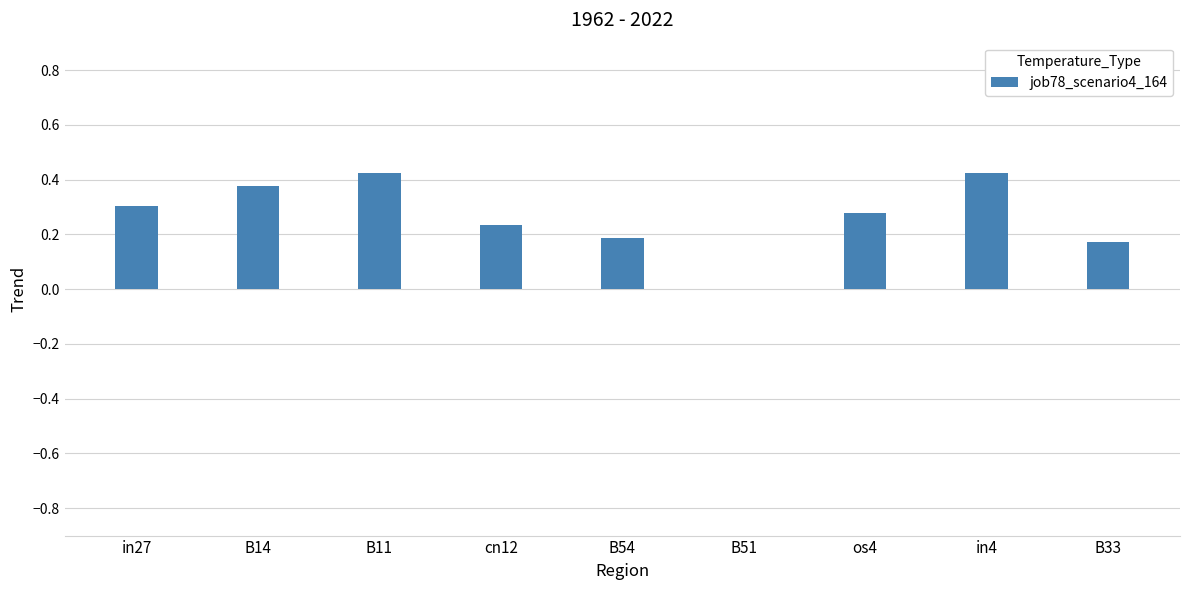

Count the number of data series in this chart.

1